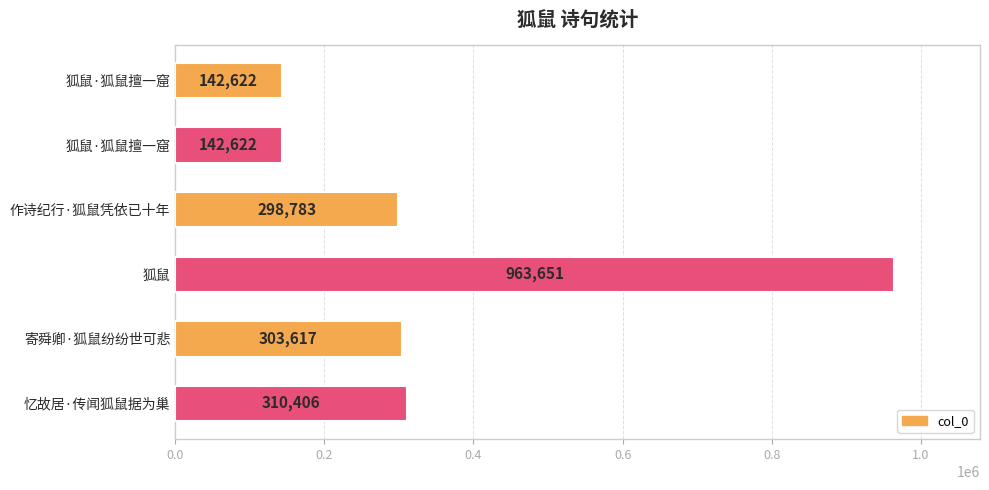

What is the difference between the maximum and second lowest values?

821029